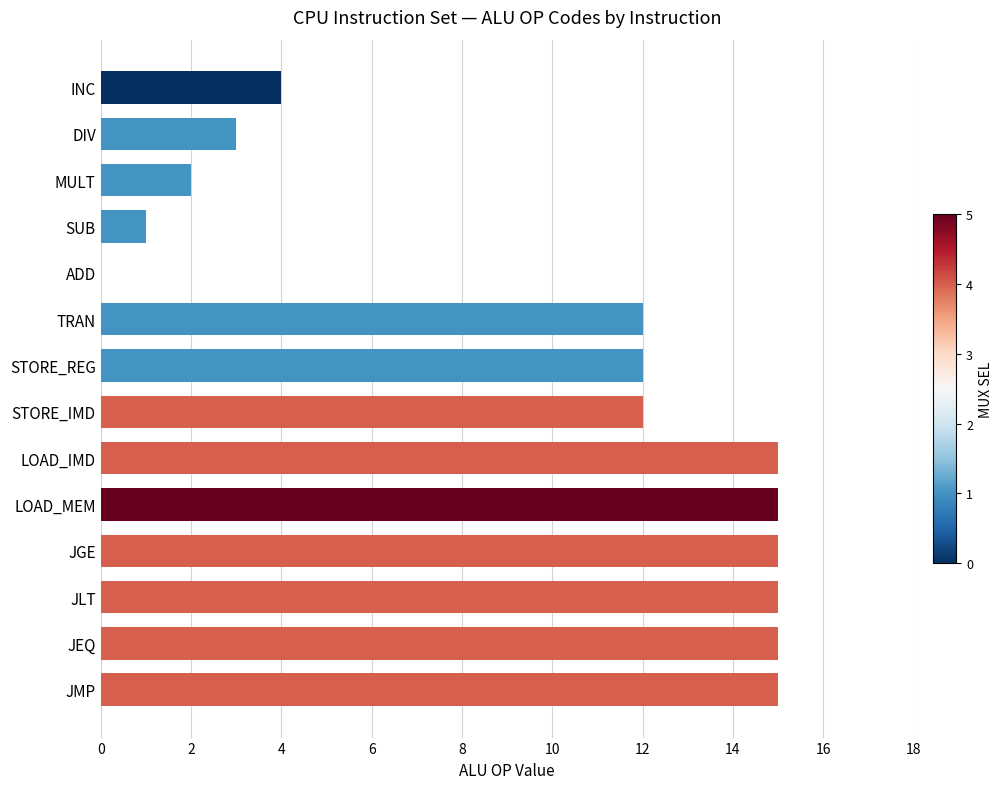

Approximately how many times larger is the value at JGE compared to STORE_IMD?

1.2